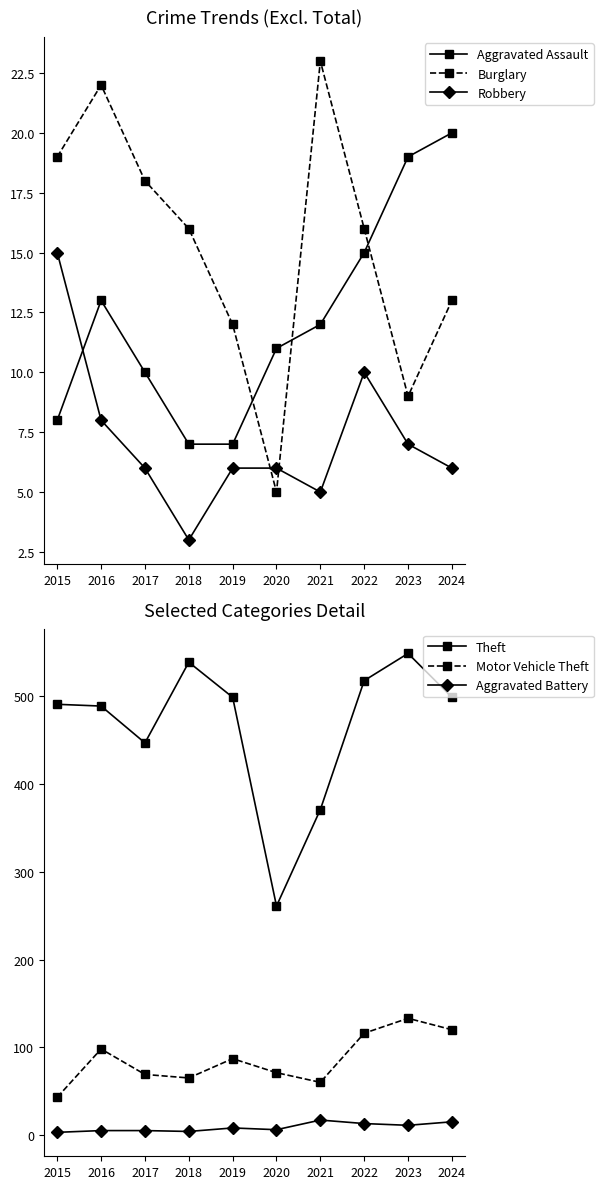

Count the number of categories in the chart.

10